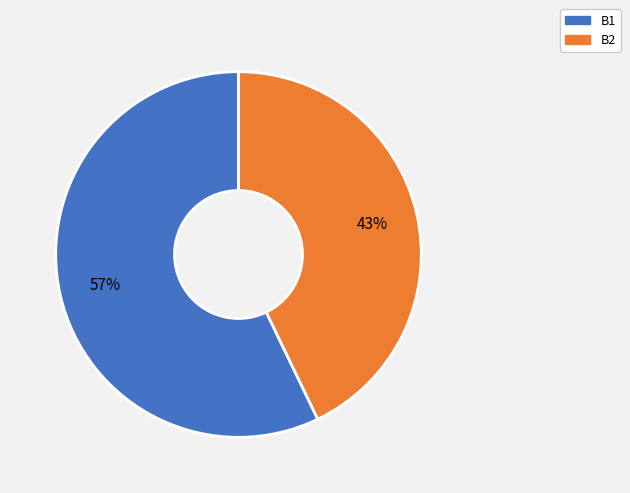

Is the sum of B2 and B1 greater than half?

Yes